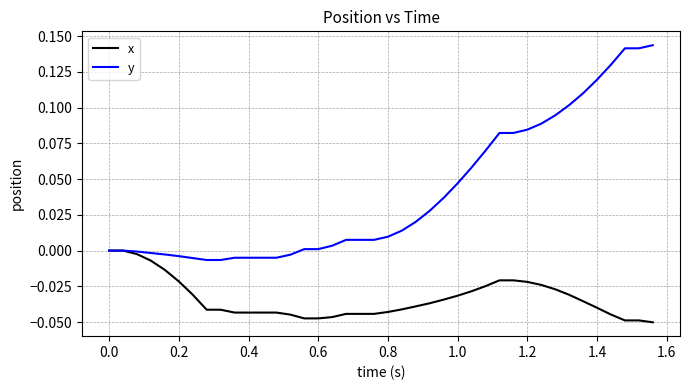

List the series in order of their peak value, highest first.

y, x